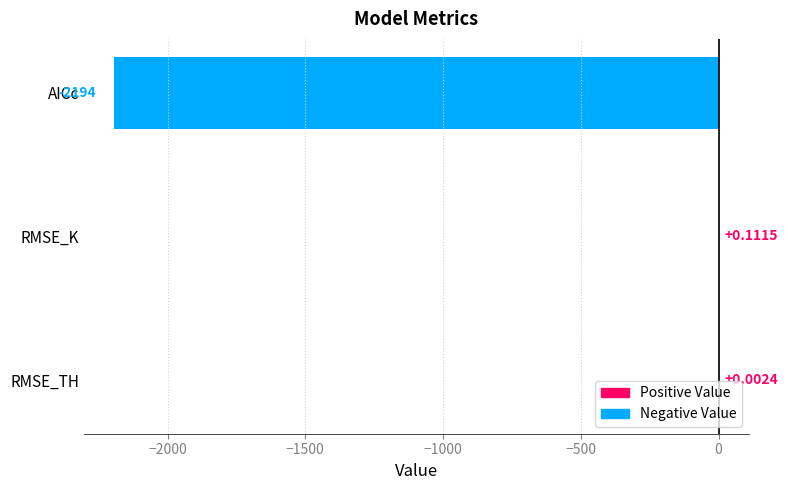

At which label is the value closest to -1096?

RMSE_TH